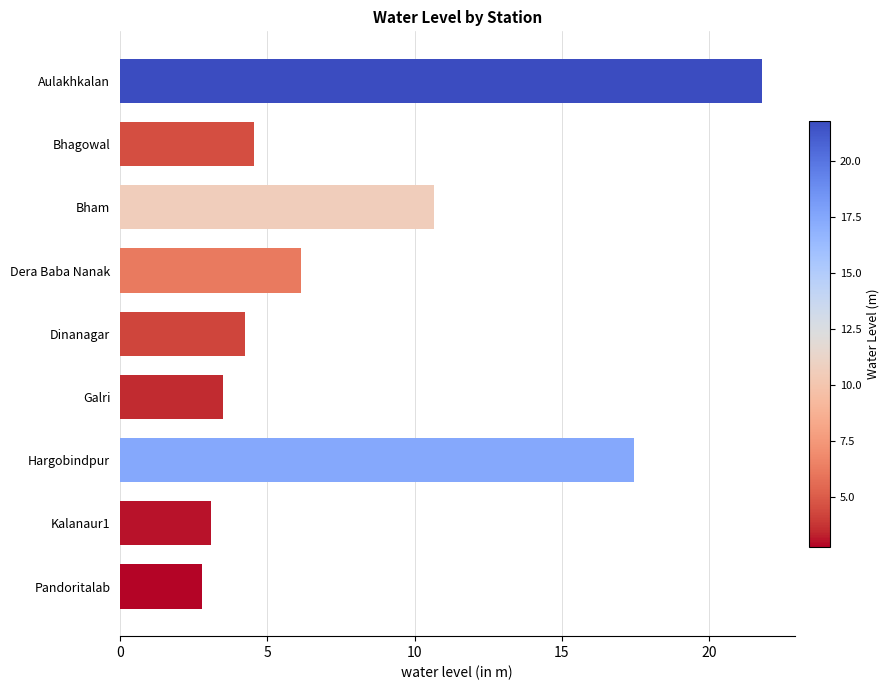

How many bars are there in total?

9